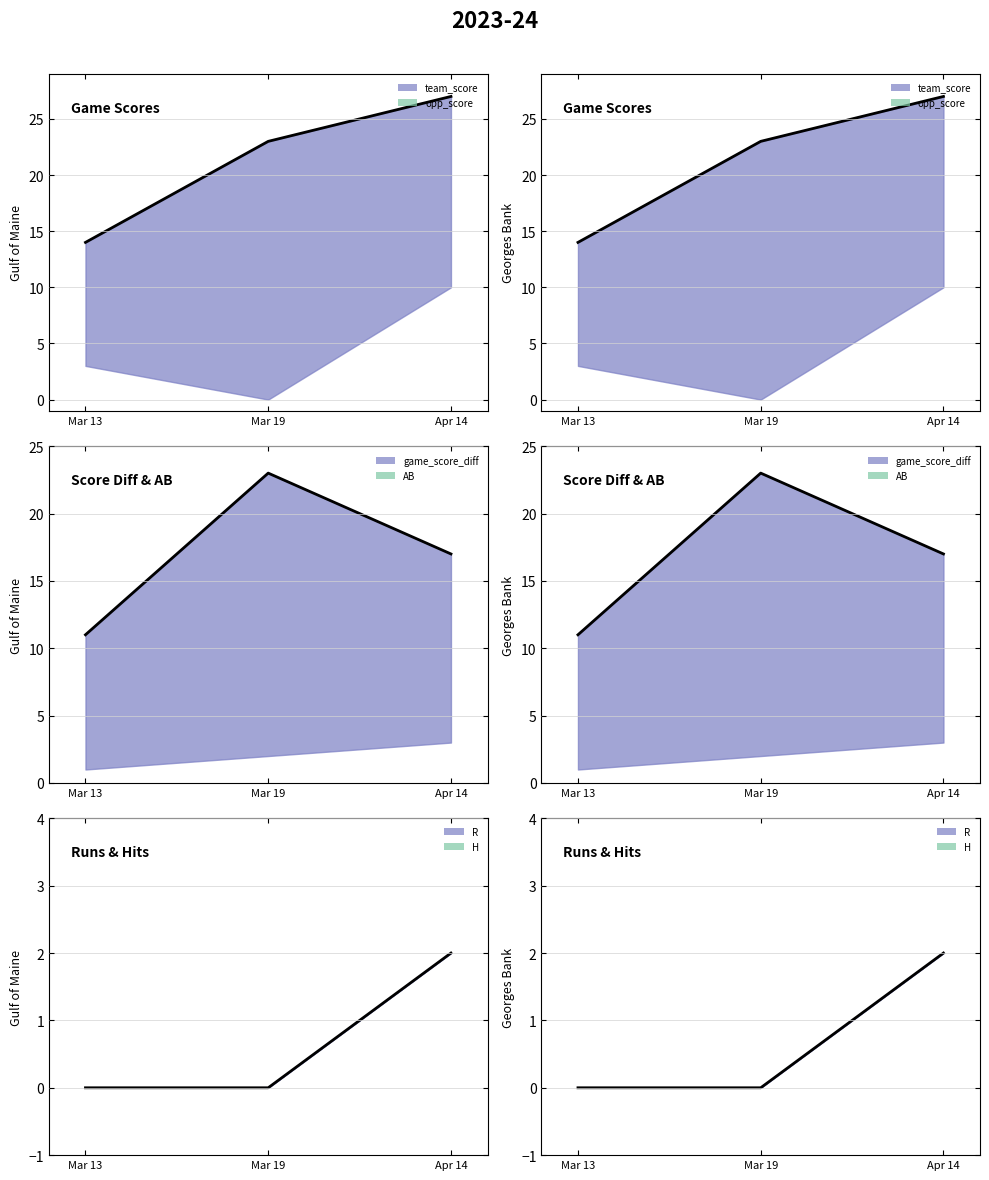

What is the sum of all game_score_diff_line values?

51